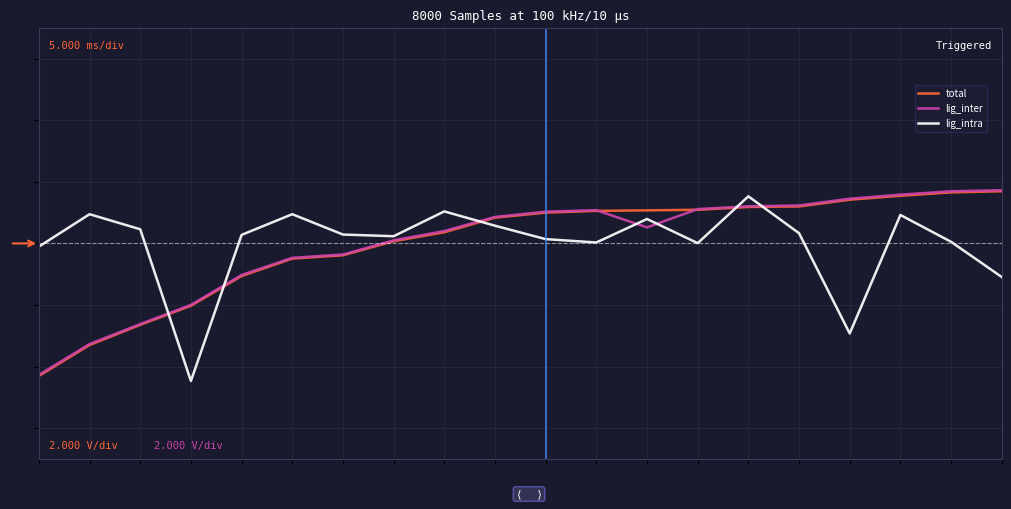

Reading left to right, list all the values displayed in this chart.

total: -2.2	-1.7	-1.3	-1.0	-0.5	-0.2	-0.2	0.0	0.2	0.4	0.5	0.5	0.5	0.5	0.6	0.6	0.7	0.8	0.8	0.8
lig_inter: -2.1	-1.6	-1.3	-1.0	-0.5	-0.2	-0.2	0.0	0.2	0.4	0.5	0.5	0.3	0.6	0.6	0.6	0.7	0.8	0.8	0.9
lig_intra: -0.1	0.5	0.2	-2.2	0.1	0.5	0.1	0.1	0.5	0.3	0.1	0.0	0.4	0.0	0.8	0.2	-1.5	0.5	0.0	-0.5